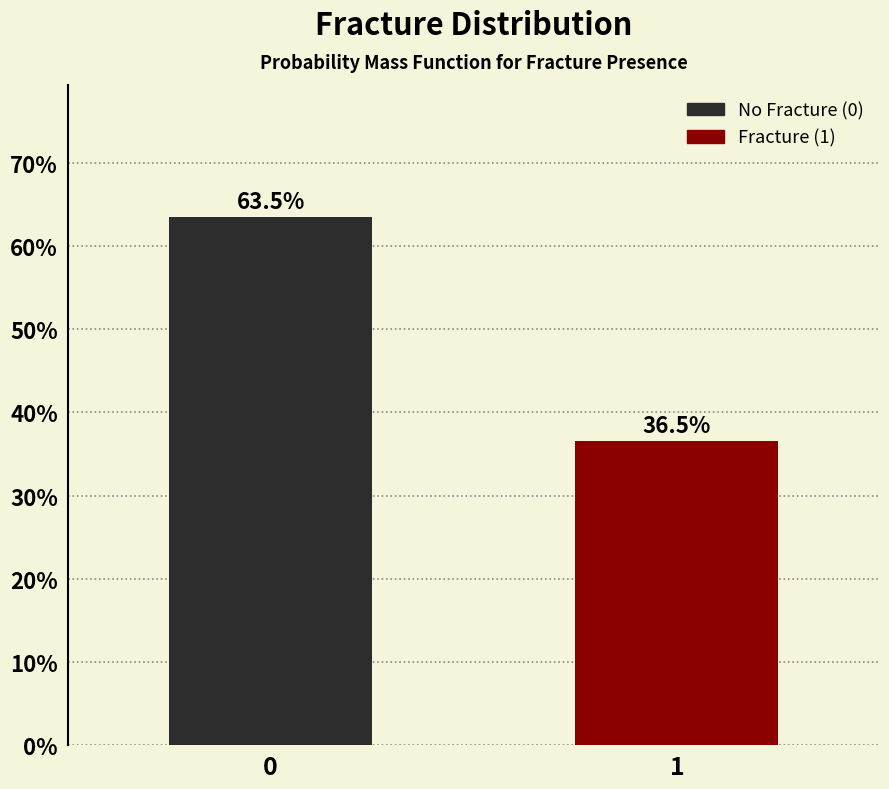

Reading left to right, what are all the values shown in this chart?

63.5	36.5